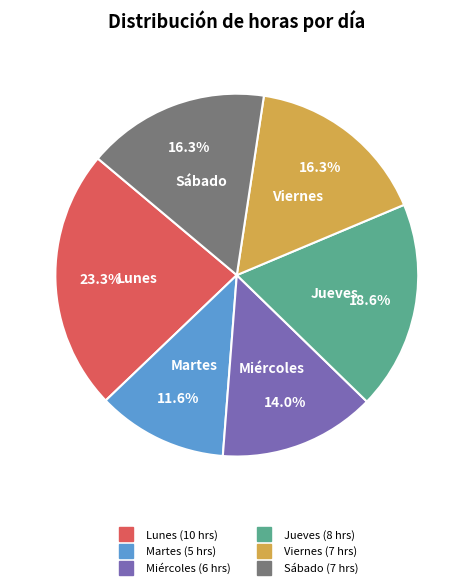

Does any single category account for the majority?

No